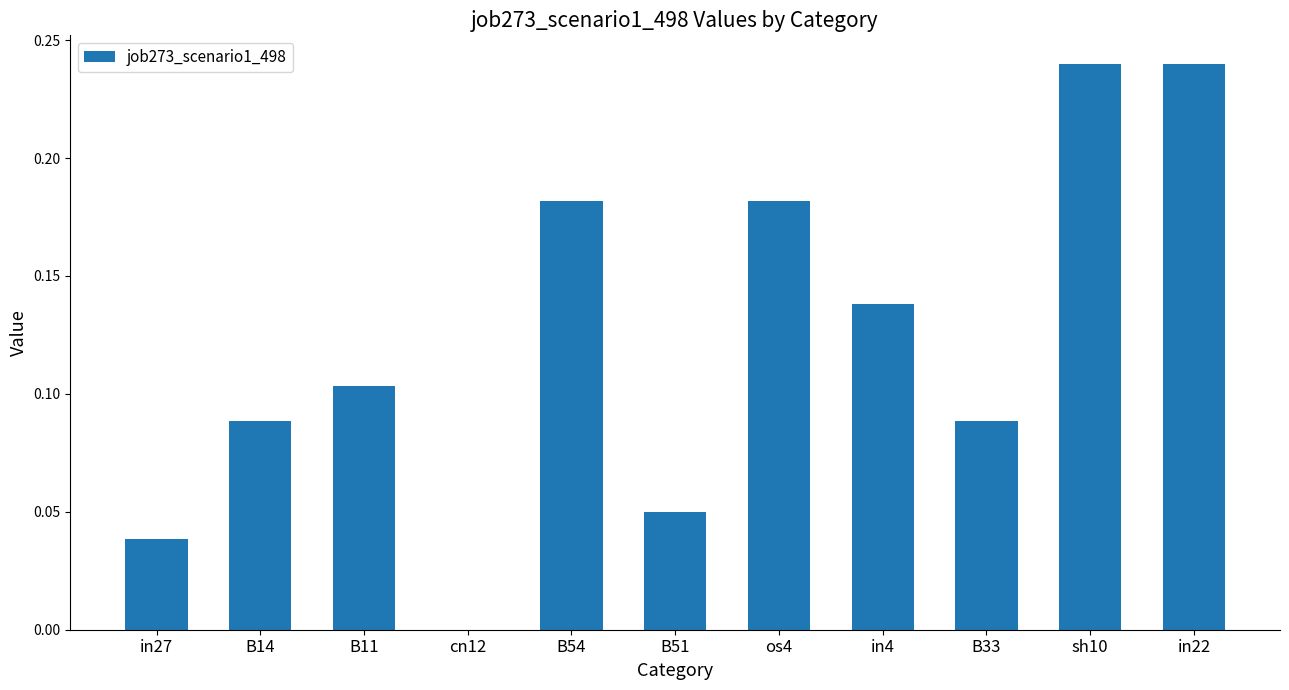

How many values are between 0 and 1?

11